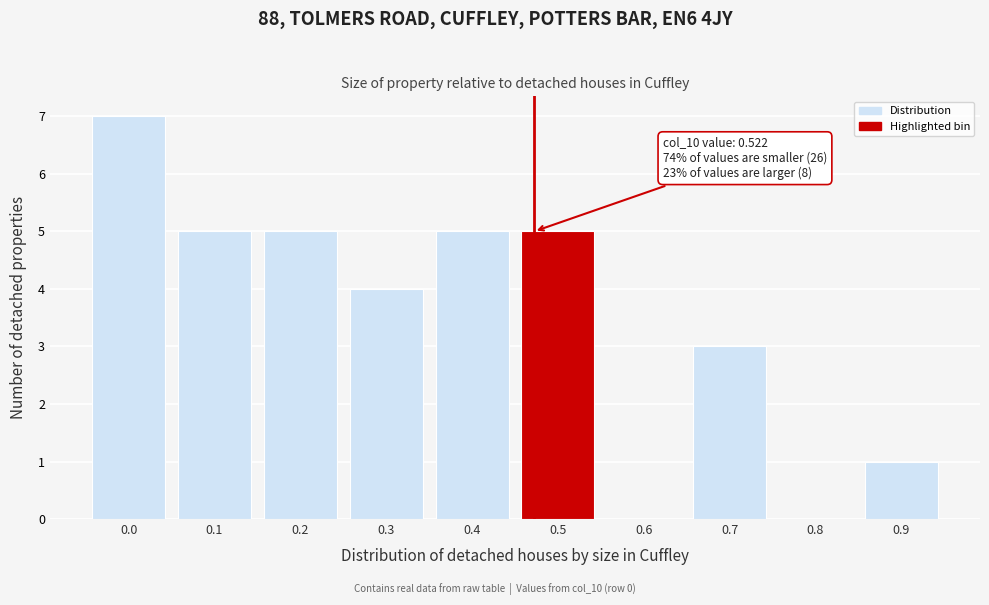

Reading left to right, what are all the values shown in this chart?

0.0=7	0.1=5	0.2=5	0.3=4	0.4=5	0.5=5	0.6=0	0.7=3	0.8=0	0.9=1